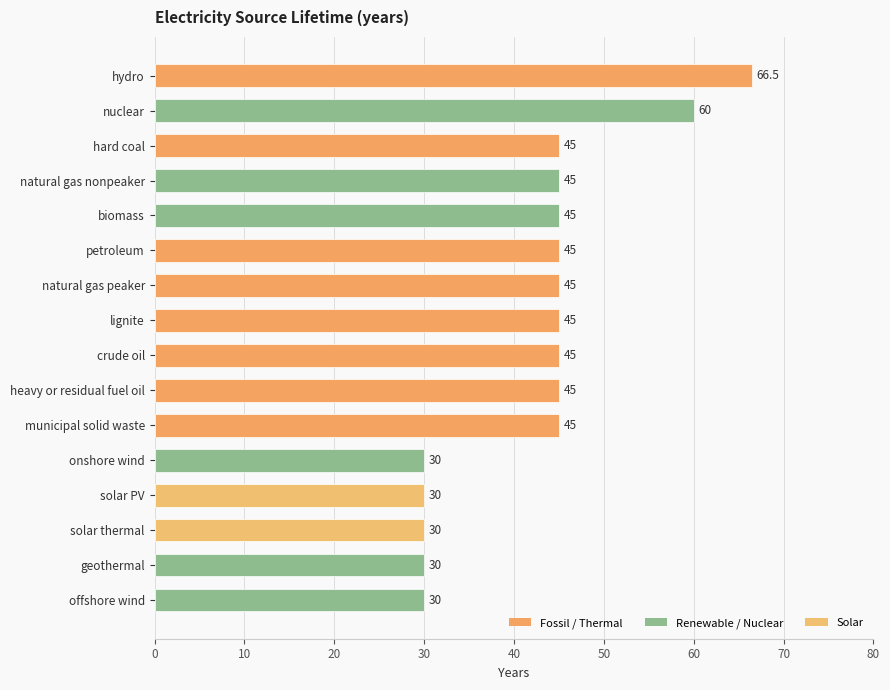

How many bars are there in total?

16